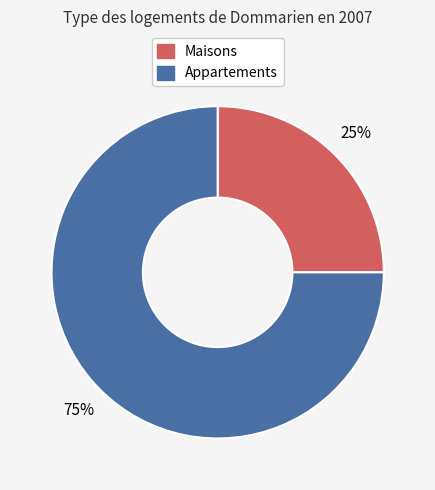

Count the number of slices in the pie.

2